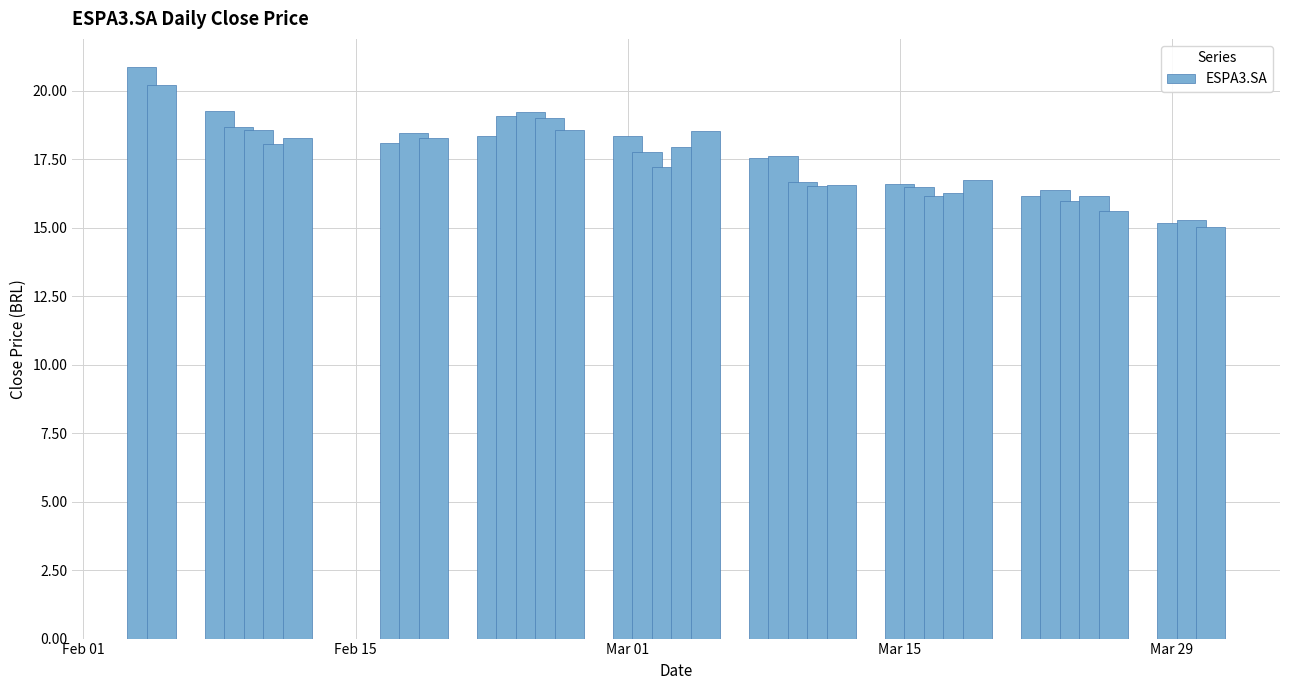

What is the value of the 2nd bar from the left?

20.2